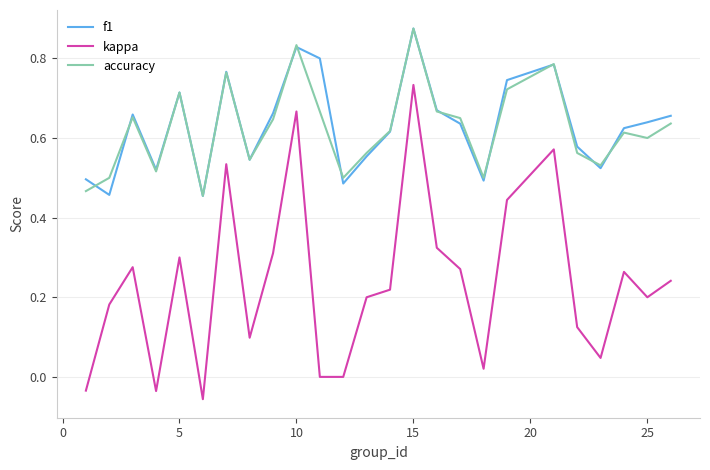

Which series has the widest spread of values?

kappa